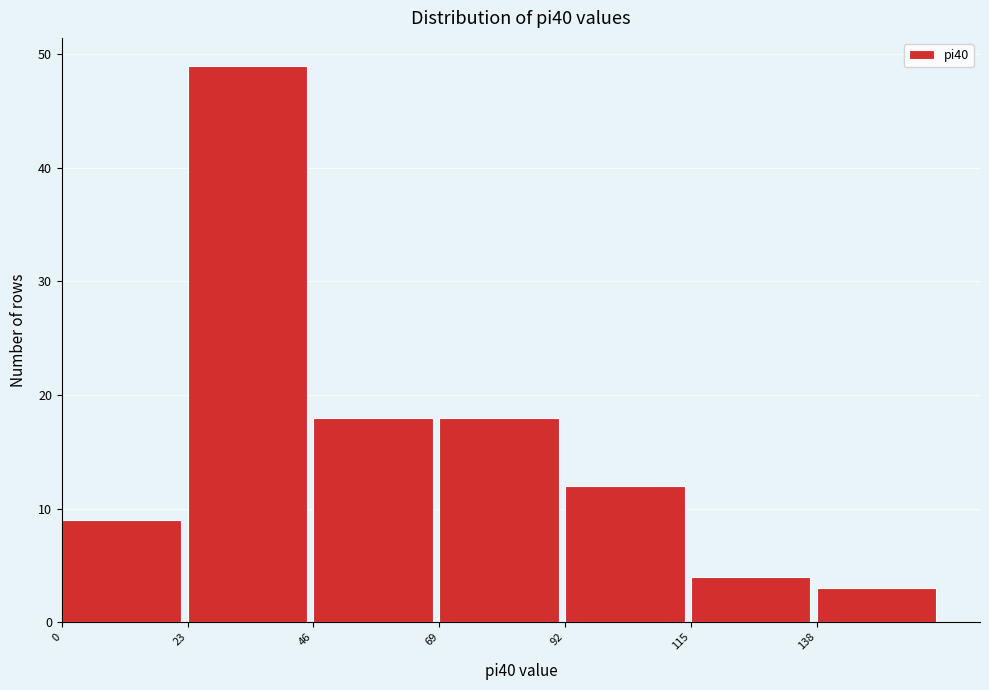

Reading left to right, transcribe this chart: for each bar, give the range it covers on the x-axis and its height. Neither the bar edges nor the heights are printed on the chart, so give them approximately, as read against the axes.

0 to 23: 9
23 to 46: 49
46 to 69: 18
69 to 92: 18
92 to 115: 12
115 to 138: 4
138 to 161: 3